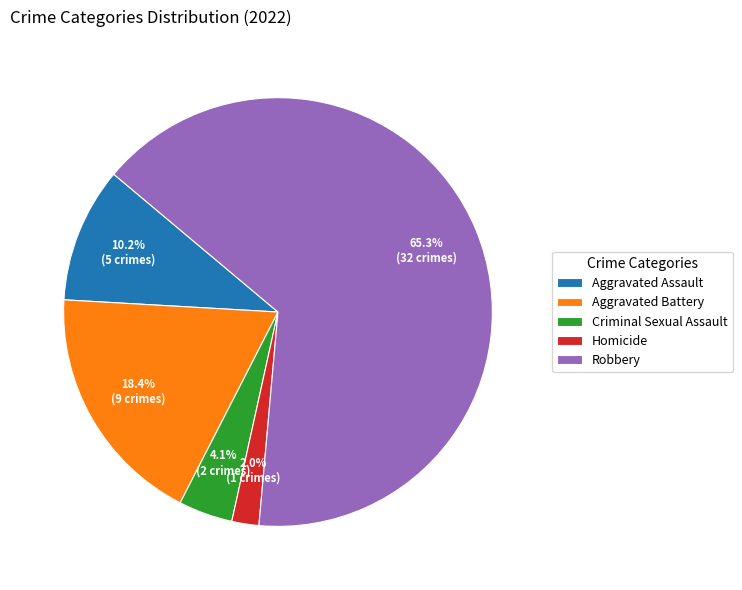

What is the ratio of the value at Aggravated Assault to the value at Robbery?

0.2